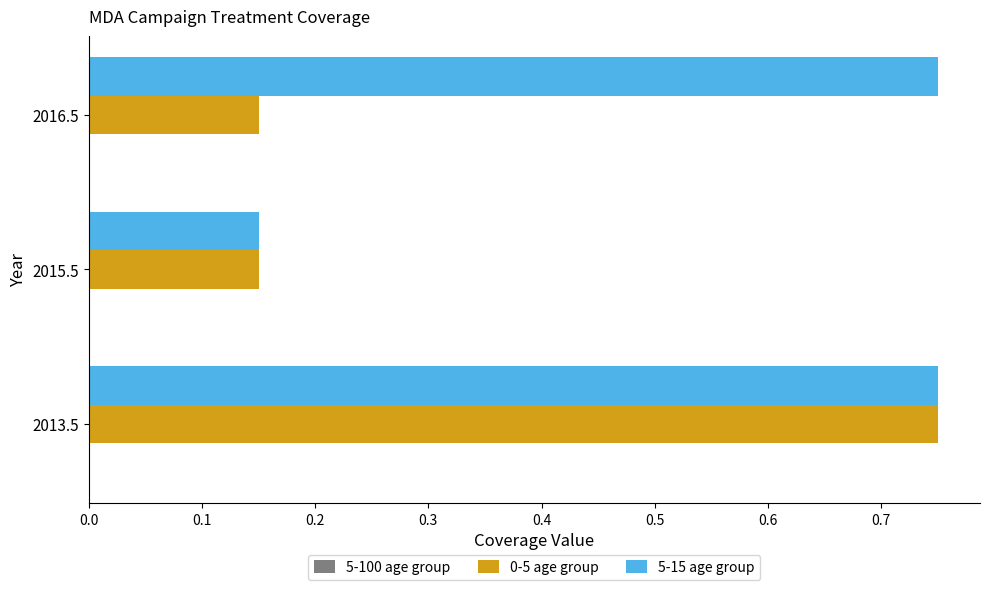

What is the total value across all series at 2015.5?

0.3